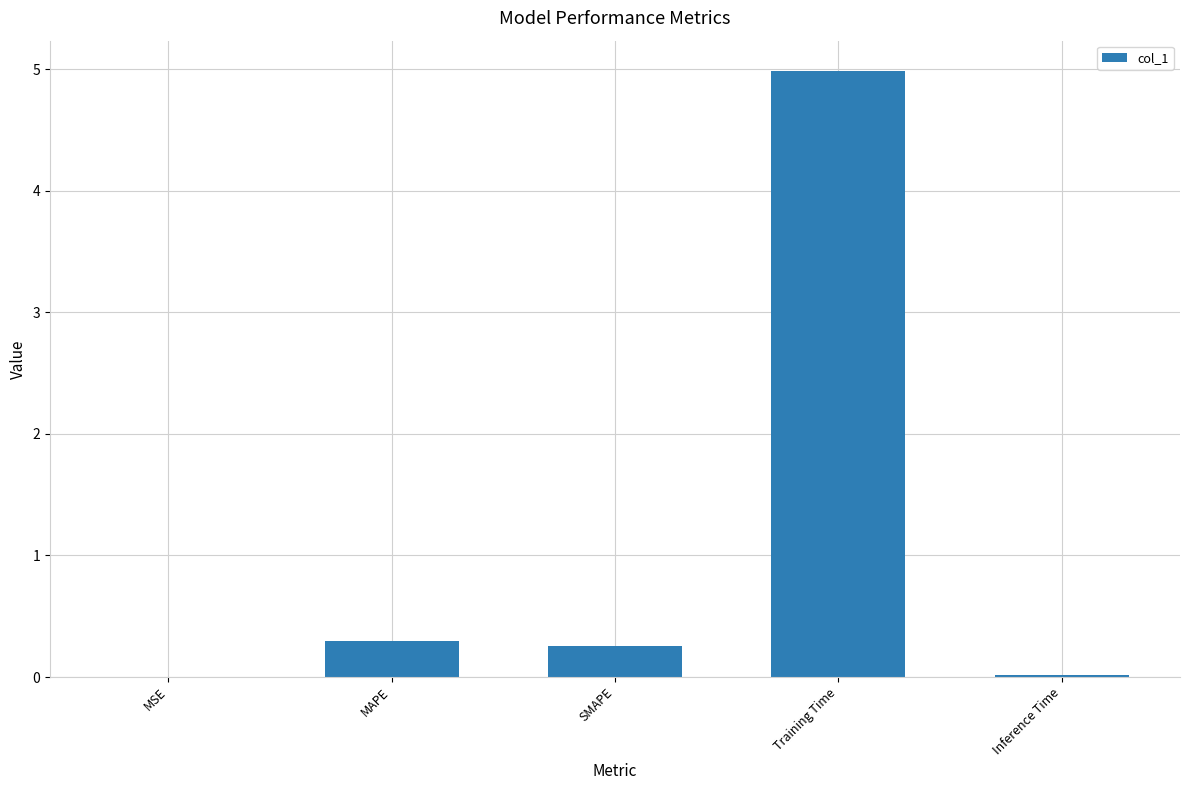

What is the sum of all values?

5.6